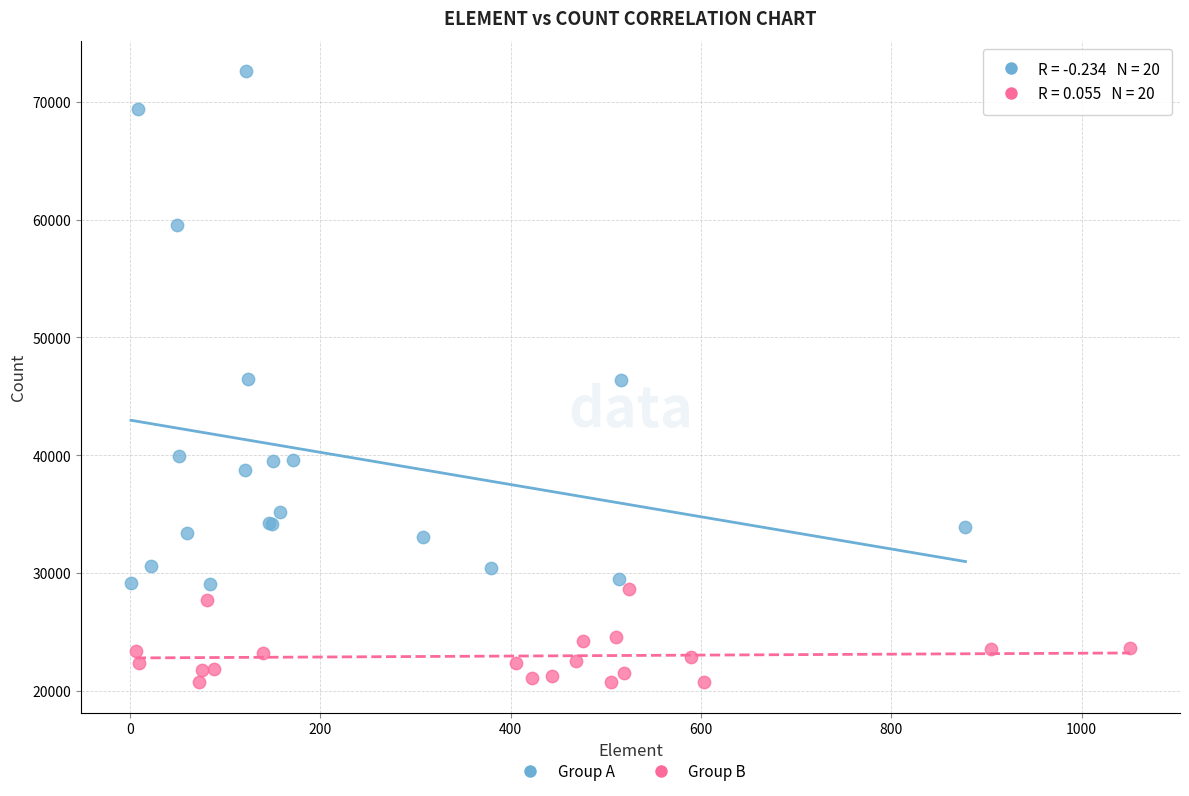

What are all the series names shown in the legend?

Group A, Group B